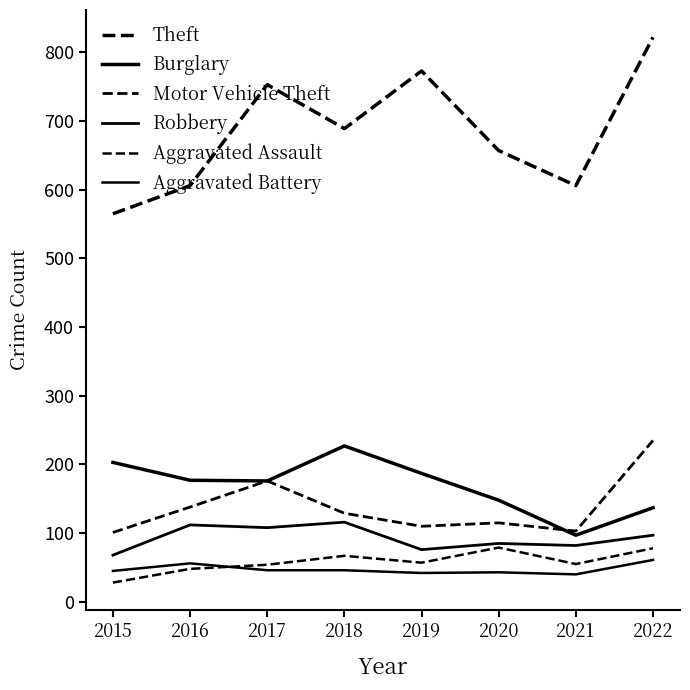

What is the highest value of the Burglary series?

227